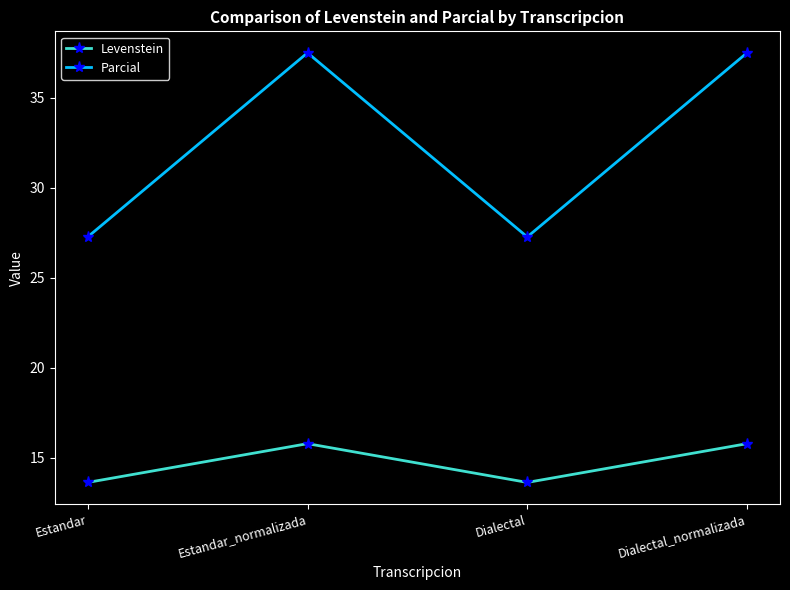

Where is the first local maximum for Parcial?

Estandar_normalizada